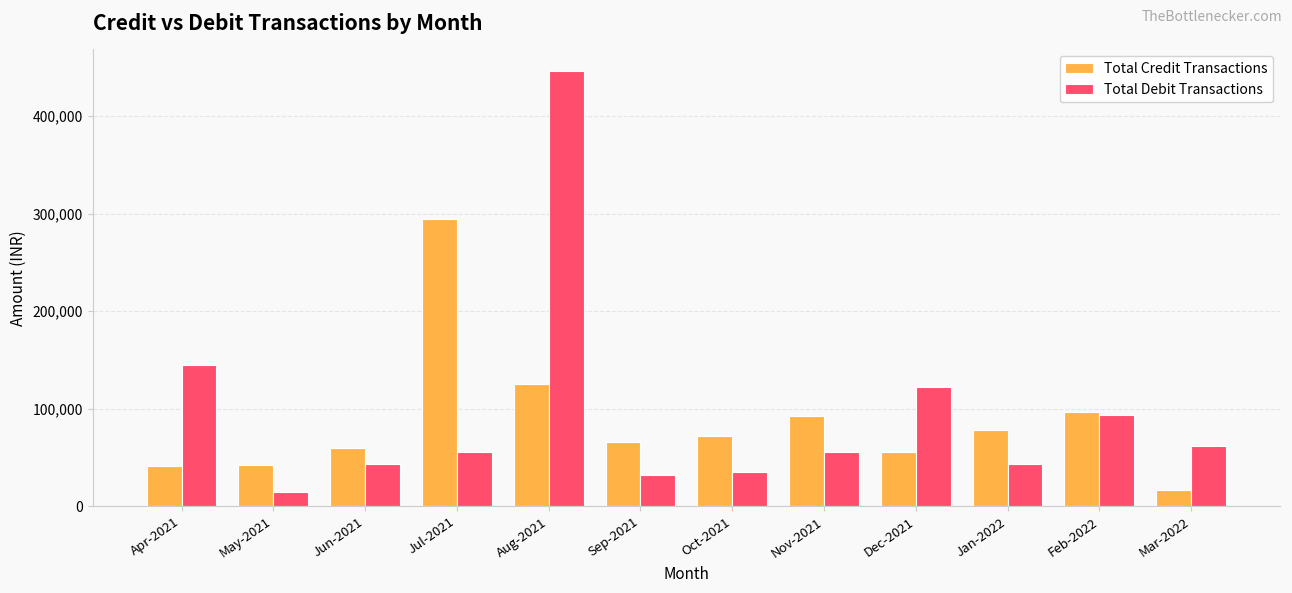

Which series has the widest spread of values?

Total Debit Transactions